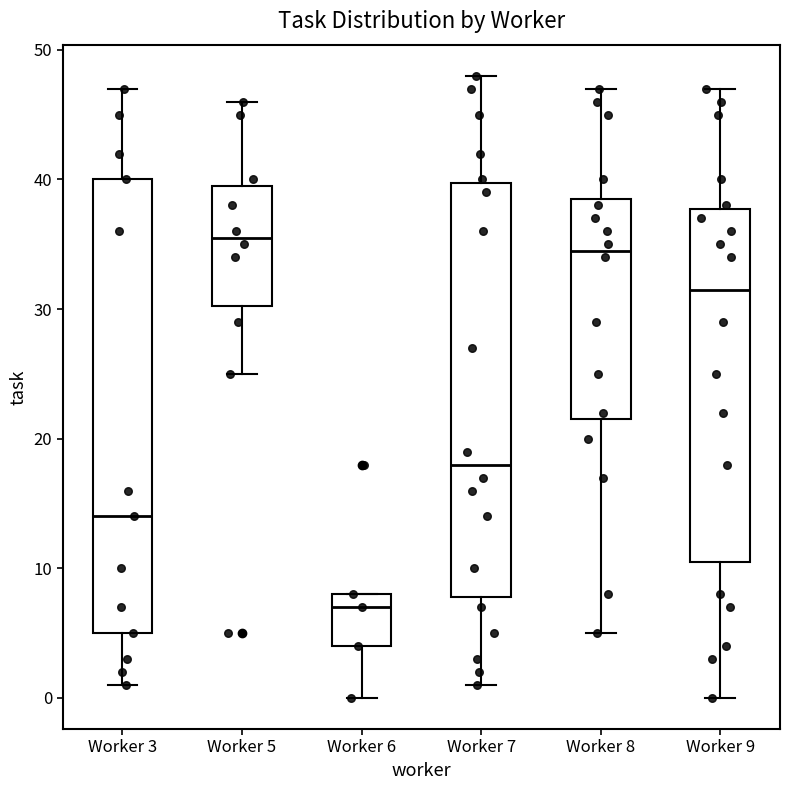

Where is the upper edge of the box for Worker 7 on the y-axis? The values are not printed on the chart, so give them approximately, as read against the axis.

40